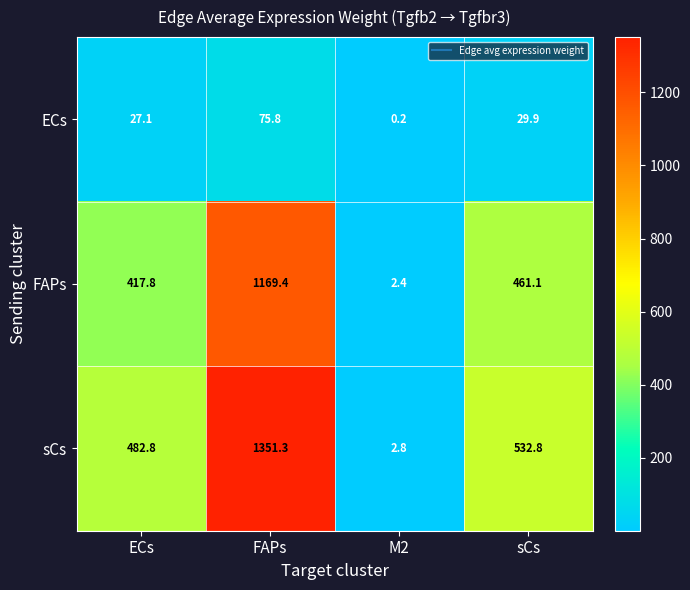

How many categories are shown in the chart?

4